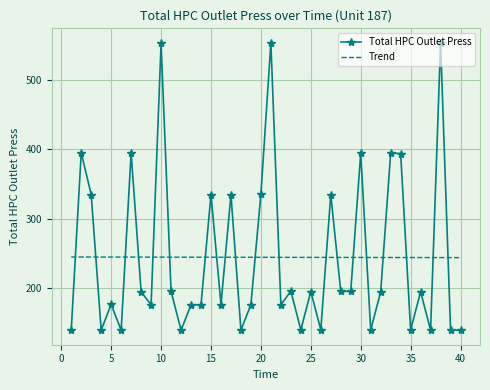

How many intersections are there between Total HPC Outlet Press and Trend?

20